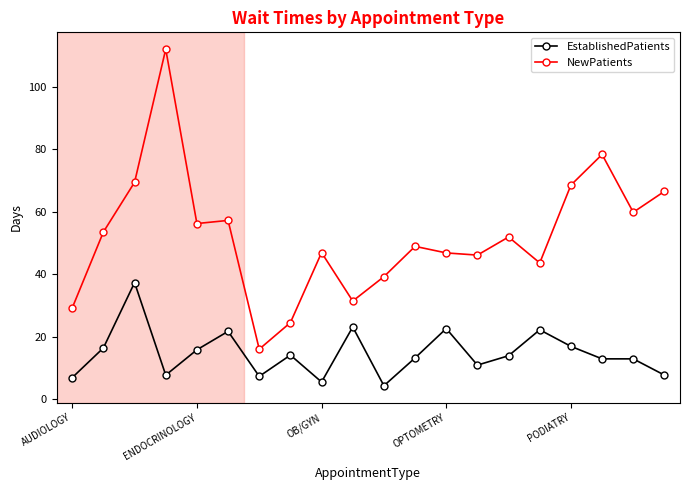

Which series has the largest total across all categories?

NewPatients